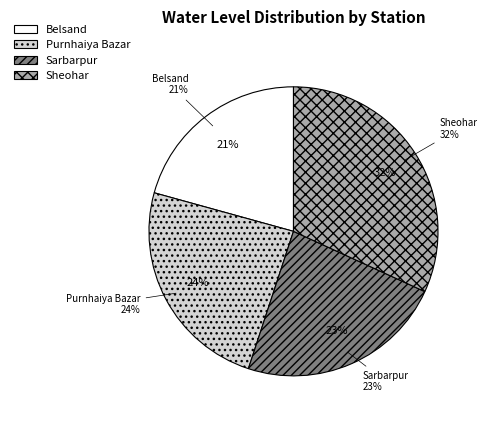

What is the largest slice in the pie chart?

Sheohar